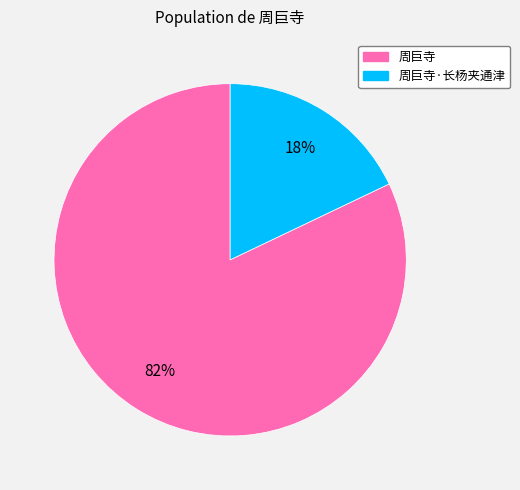

To the nearest percent, what is the difference between the largest and smallest slice percentages?

64%